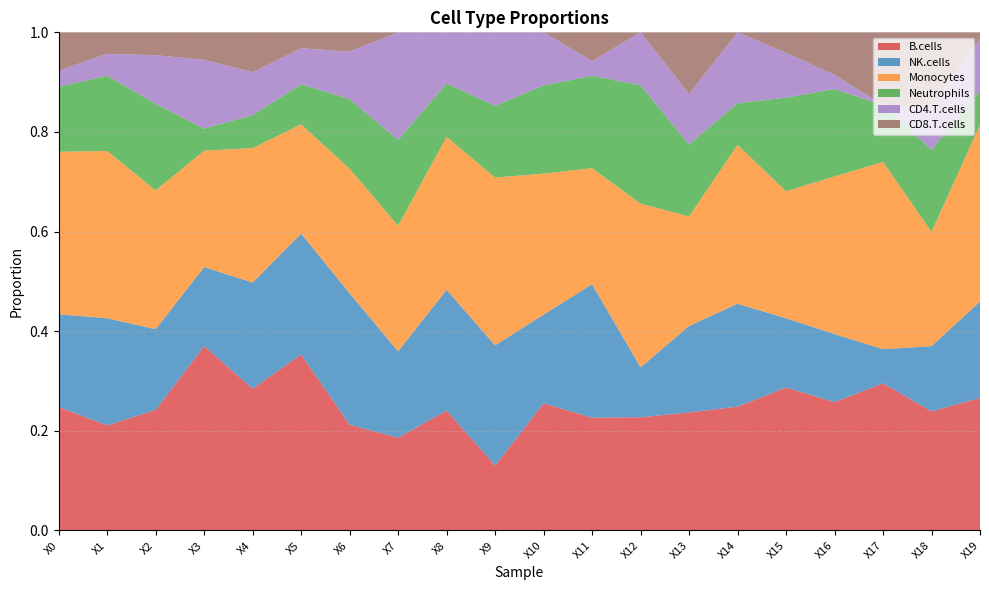

Reading left to right, transcribe all the data shown in this chart.

B.cells: 0.2	0.2	0.2	0.4	0.3	0.4	0.2	0.2	0.2	0.1	0.3	0.2	0.2	0.2	0.2	0.3	0.3	0.3	0.2	0.3
NK.cells: 0.2	0.2	0.2	0.2	0.2	0.2	0.3	0.2	0.2	0.2	0.2	0.3	0.1	0.2	0.2	0.1	0.1	0.1	0.1	0.2
Monocytes: 0.3	0.3	0.3	0.2	0.3	0.2	0.3	0.3	0.3	0.3	0.3	0.2	0.3	0.2	0.3	0.3	0.3	0.4	0.2	0.4
Neutrophils: 0.1	0.2	0.2	0.0	0.1	0.1	0.1	0.2	0.1	0.1	0.2	0.2	0.2	0.1	0.1	0.2	0.2	0.1	0.2	0.1
CD4.T.cells: 0.0	0.0	0.1	0.1	0.1	0.1	0.1	0.2	0.1	0.1	0.1	0.0	0.1	0.1	0.1	0.1	0.0	0.0	0.1	0.1
CD8.T.cells: 0.1	0.0	0.0	0.1	0.1	0.0	0.0	0.0	0.0	0.0	0.0	0.1	0.0	0.1	0.0	0.0	0.1	0.1	0.1	0.0